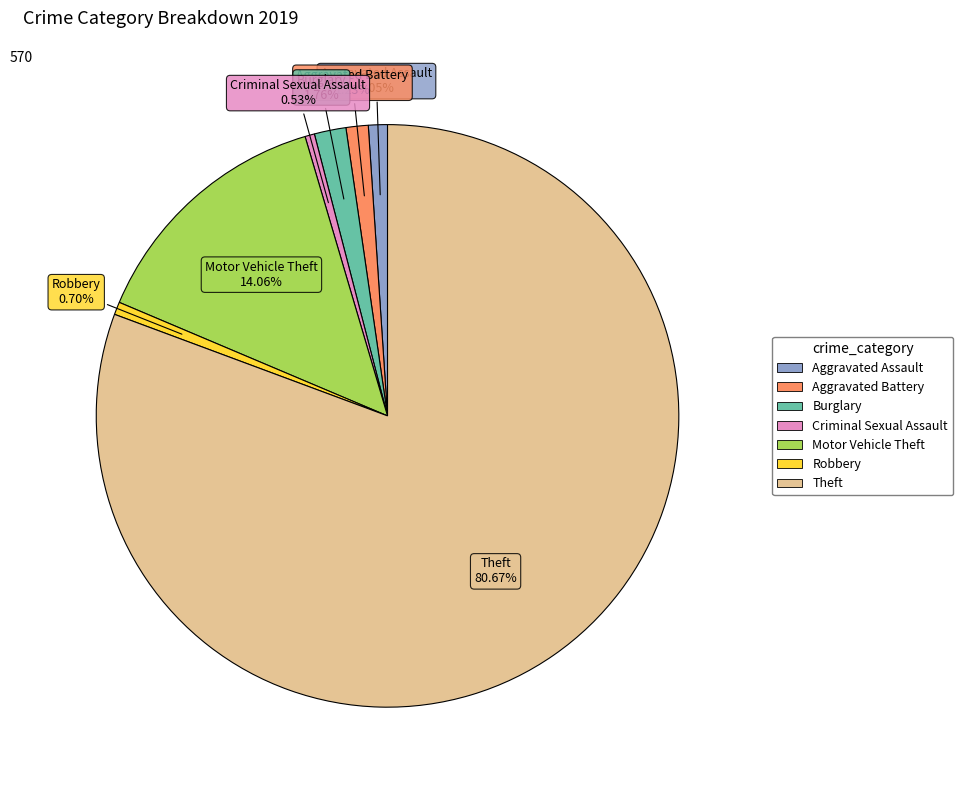

Which slice is the largest?

Theft